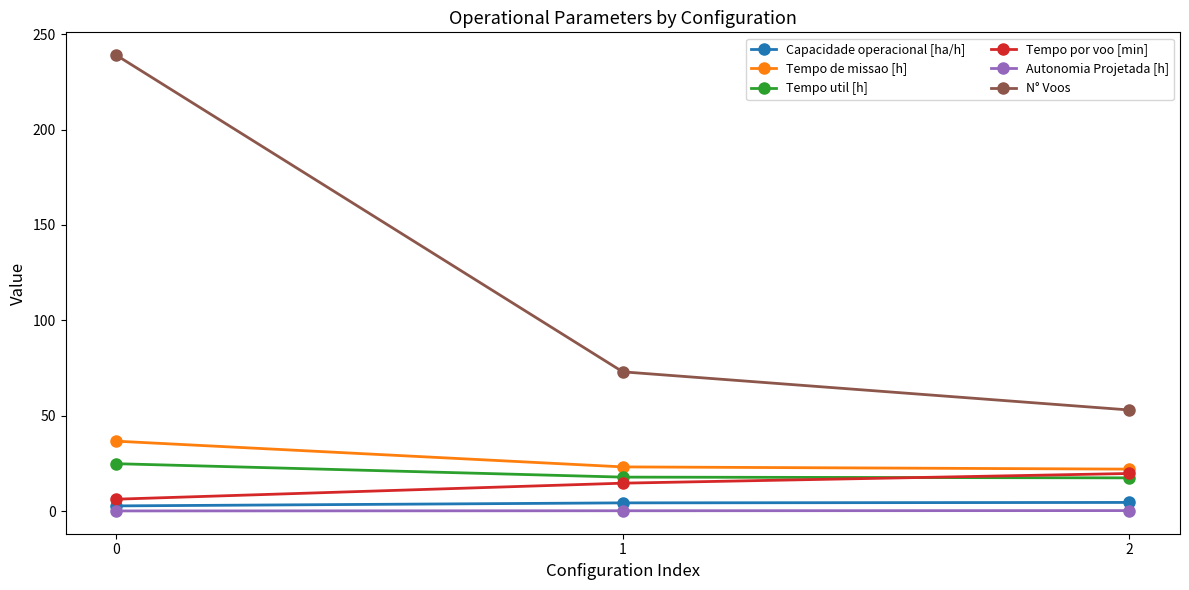

What is the difference between the Capacidade operacional [ha/h] values at 0 and 1?

1.6